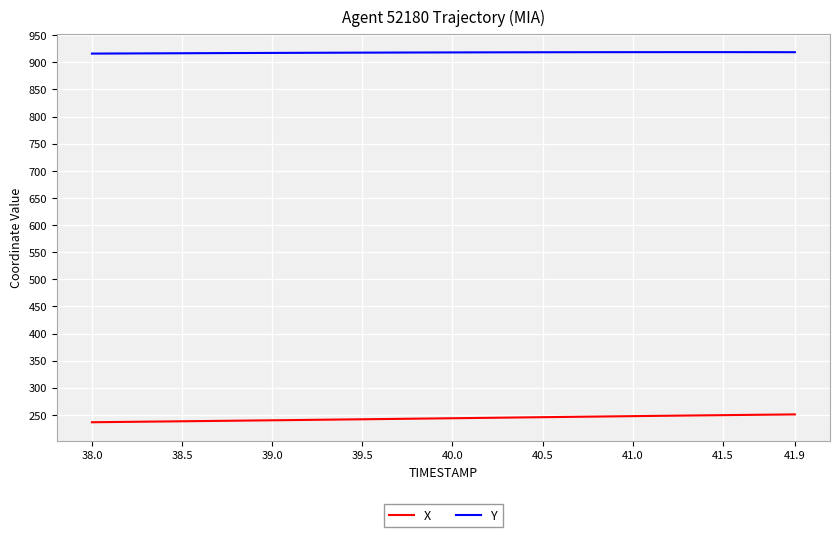

True or false: X and Y intersect in this chart.

False